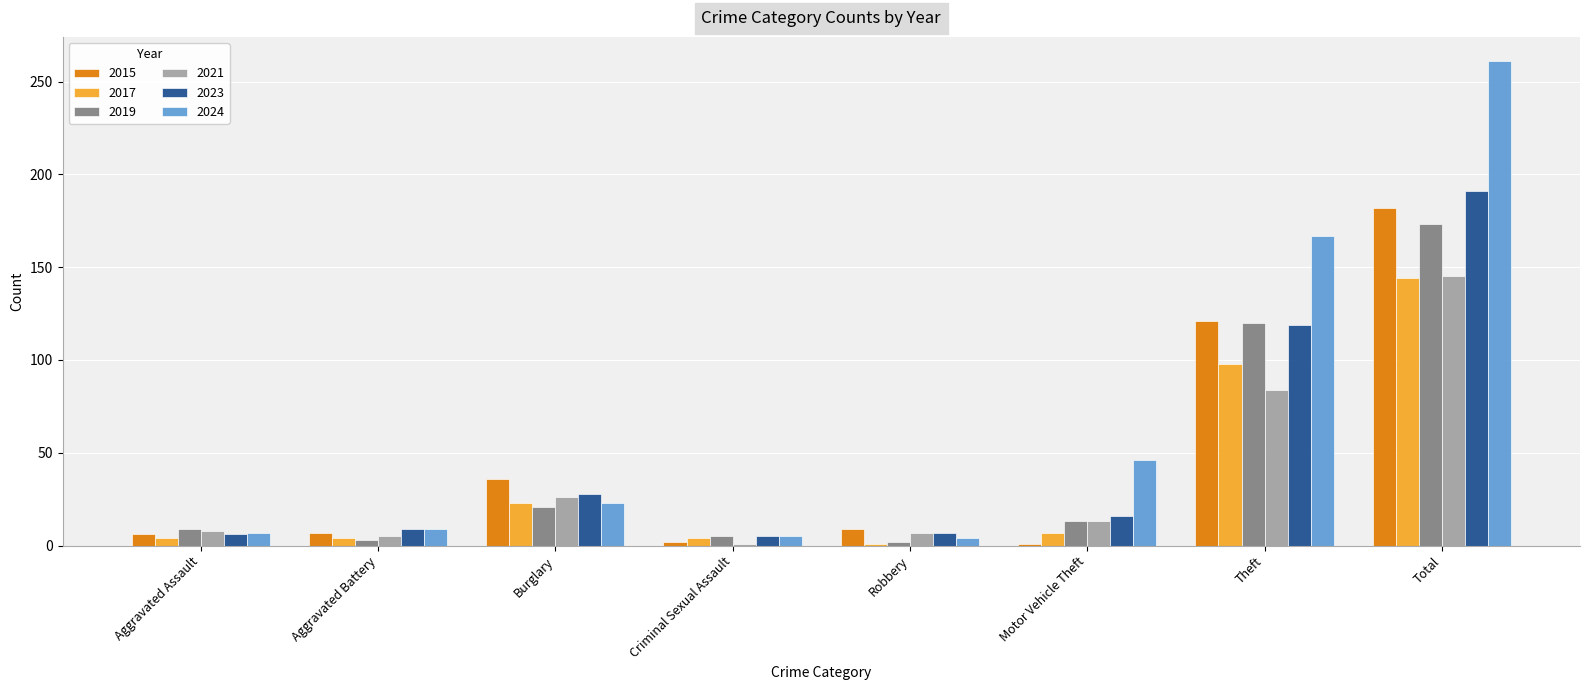

True or false: 2017 has a value of 7 at Motor Vehicle Theft.

True